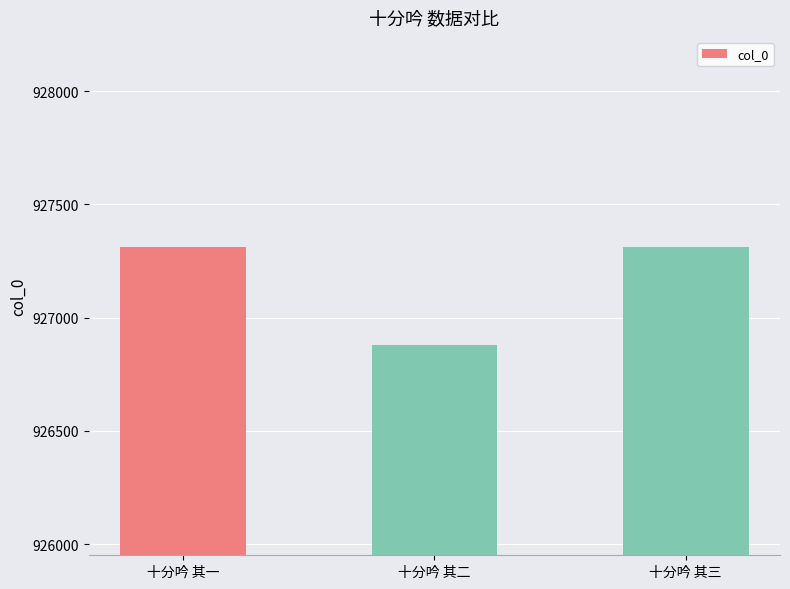

The value at 十分吟 其三 is 927311. True or false?

True